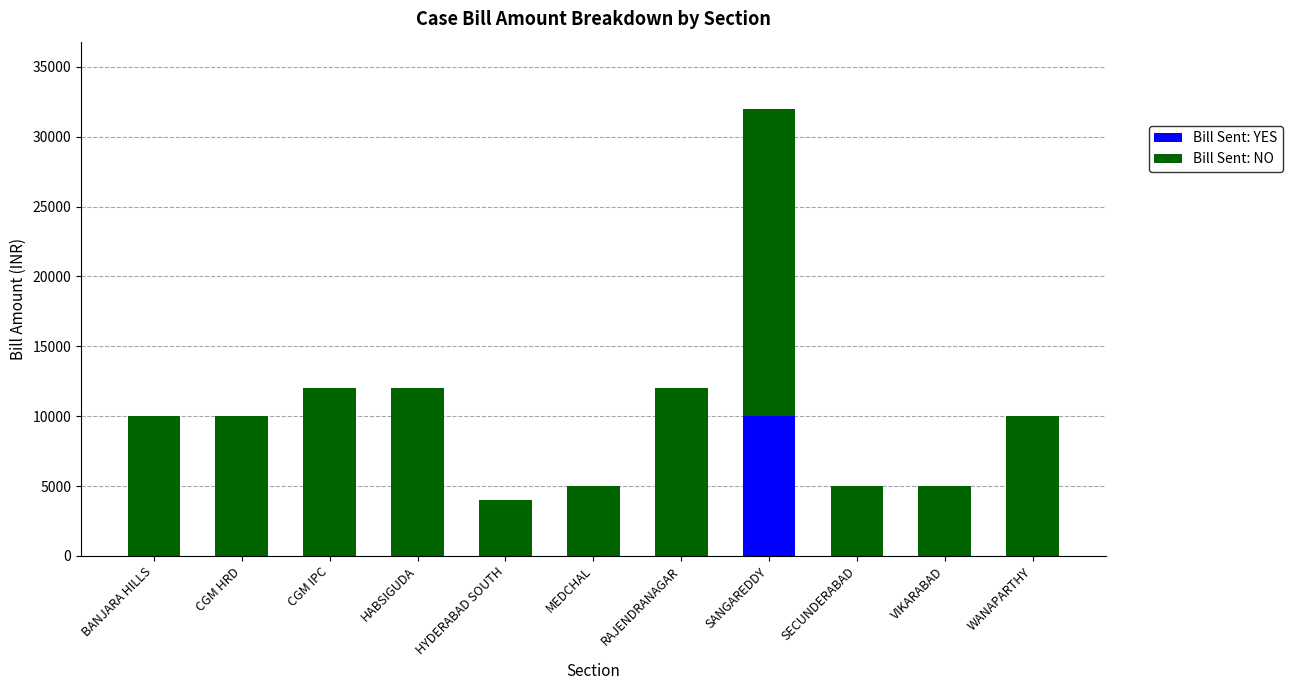

What is the average value of the Bill Sent: YES series?

909